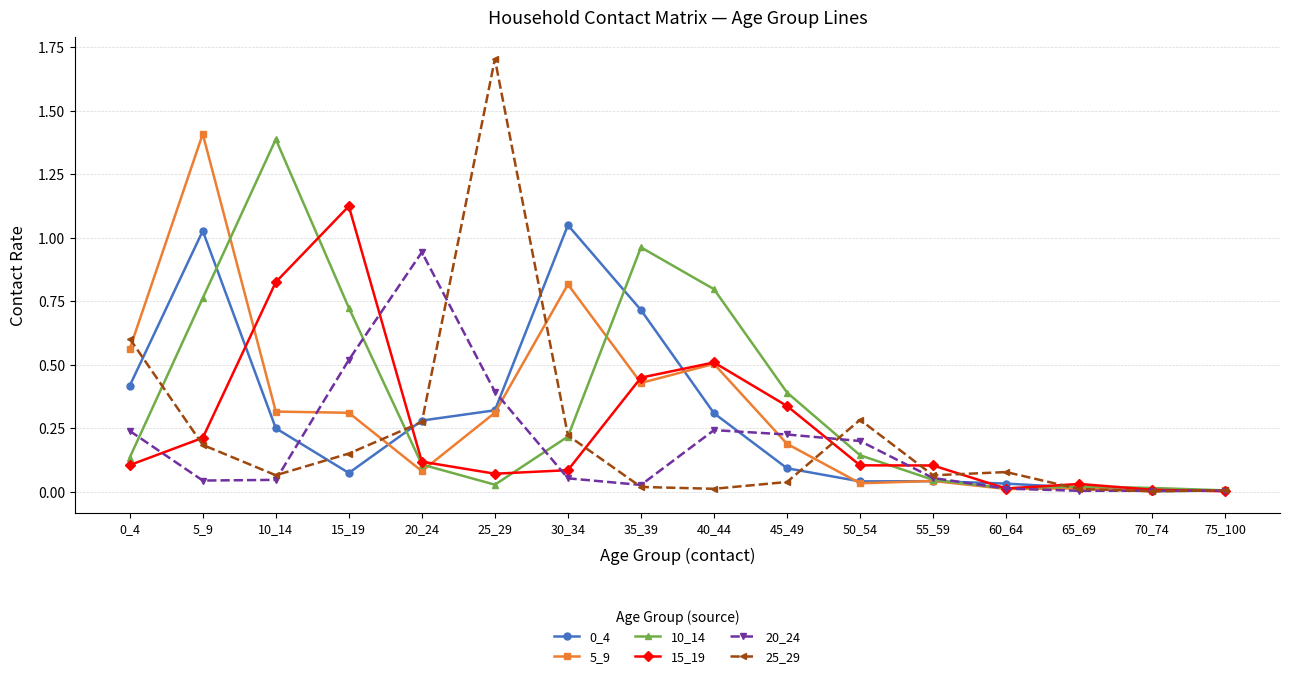

Which series has the largest range (max minus min)?

25_29